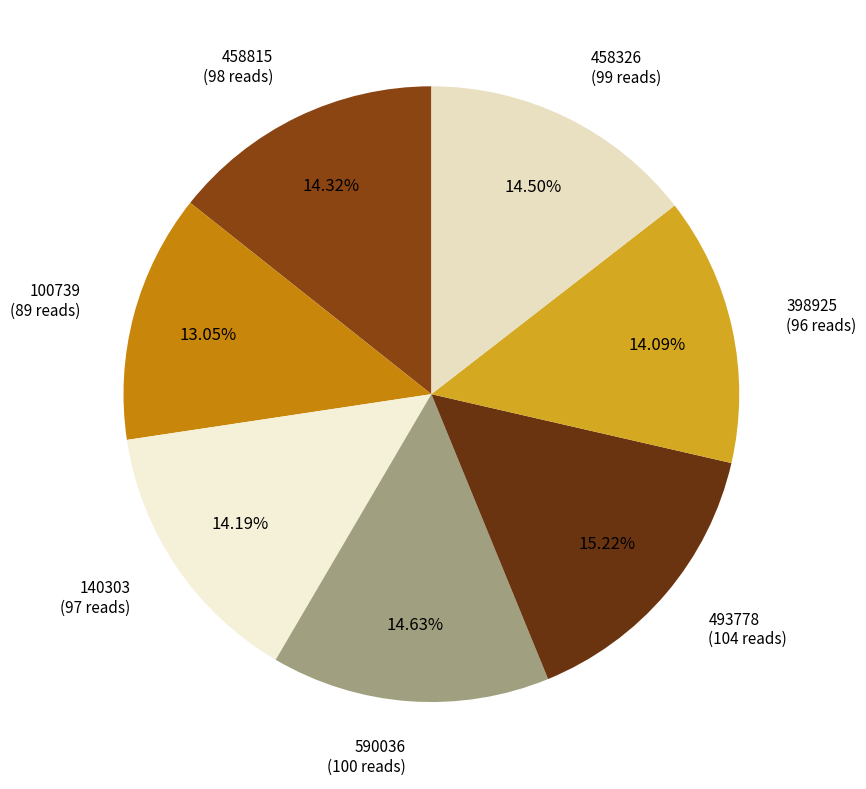

How many slices are in this pie chart?

7